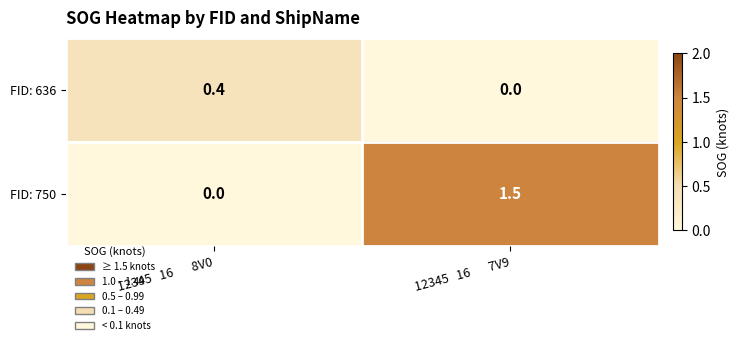

Count the number of data series in this chart.

2